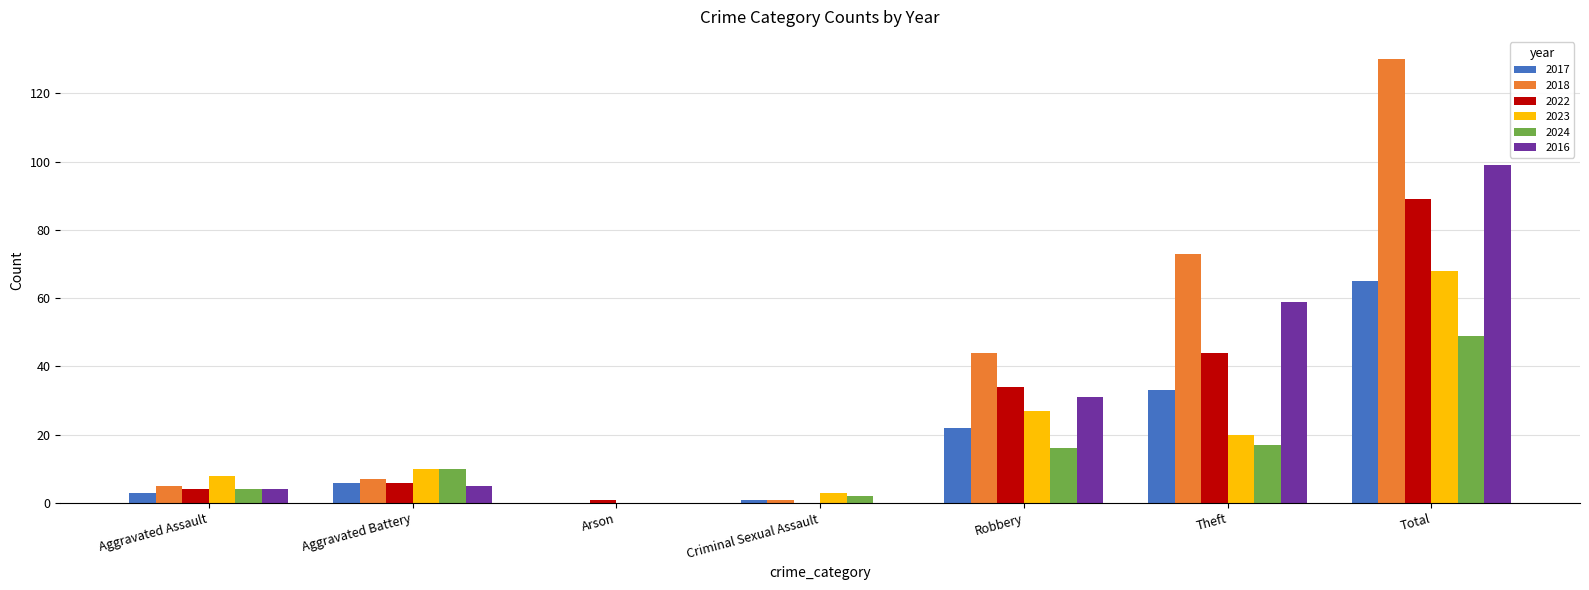

At which category does the chart reach its peak across all series?

Total